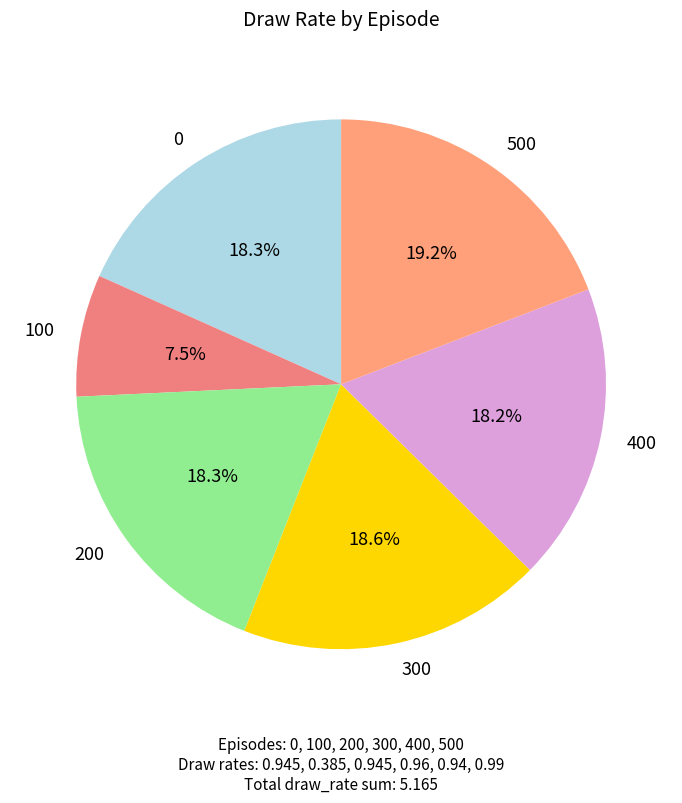

What percentage is the 400 slice, to the nearest percent?

18%